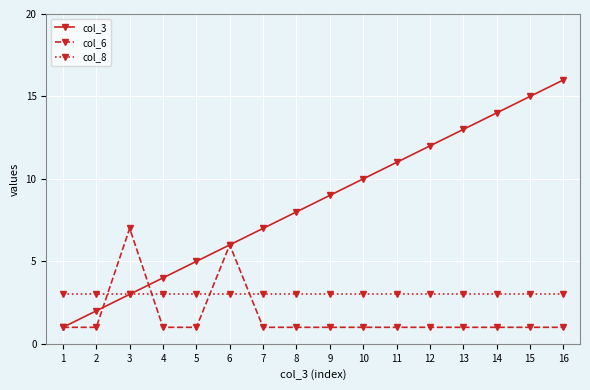

True or false: col_3 has more than 0 points higher than both neighbors.

False